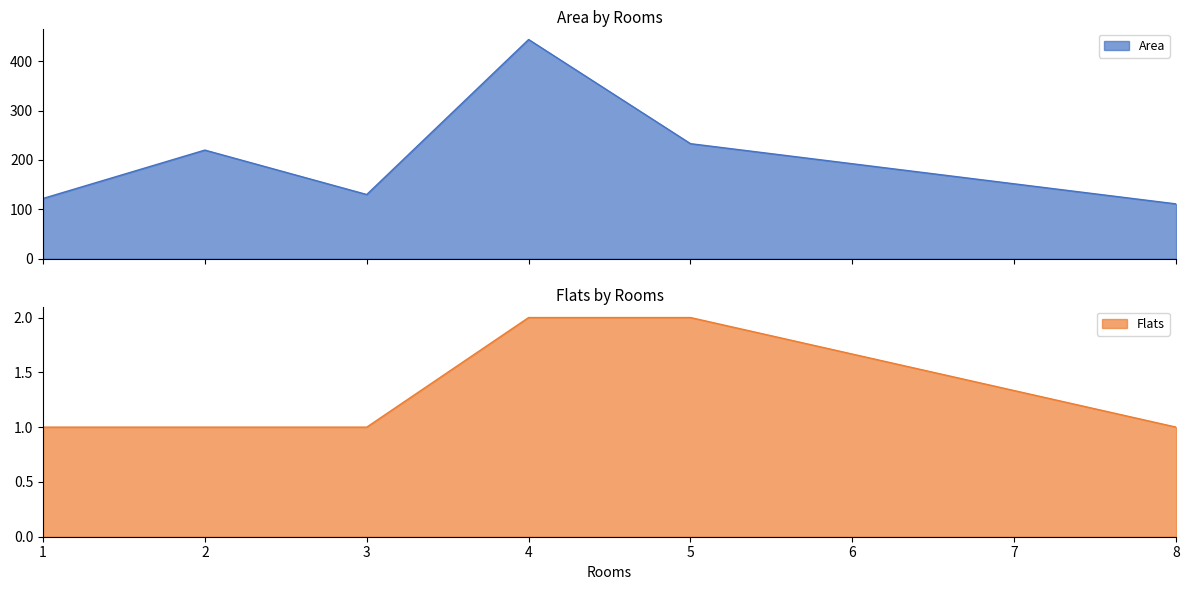

What is the total value across all series at 4?

446